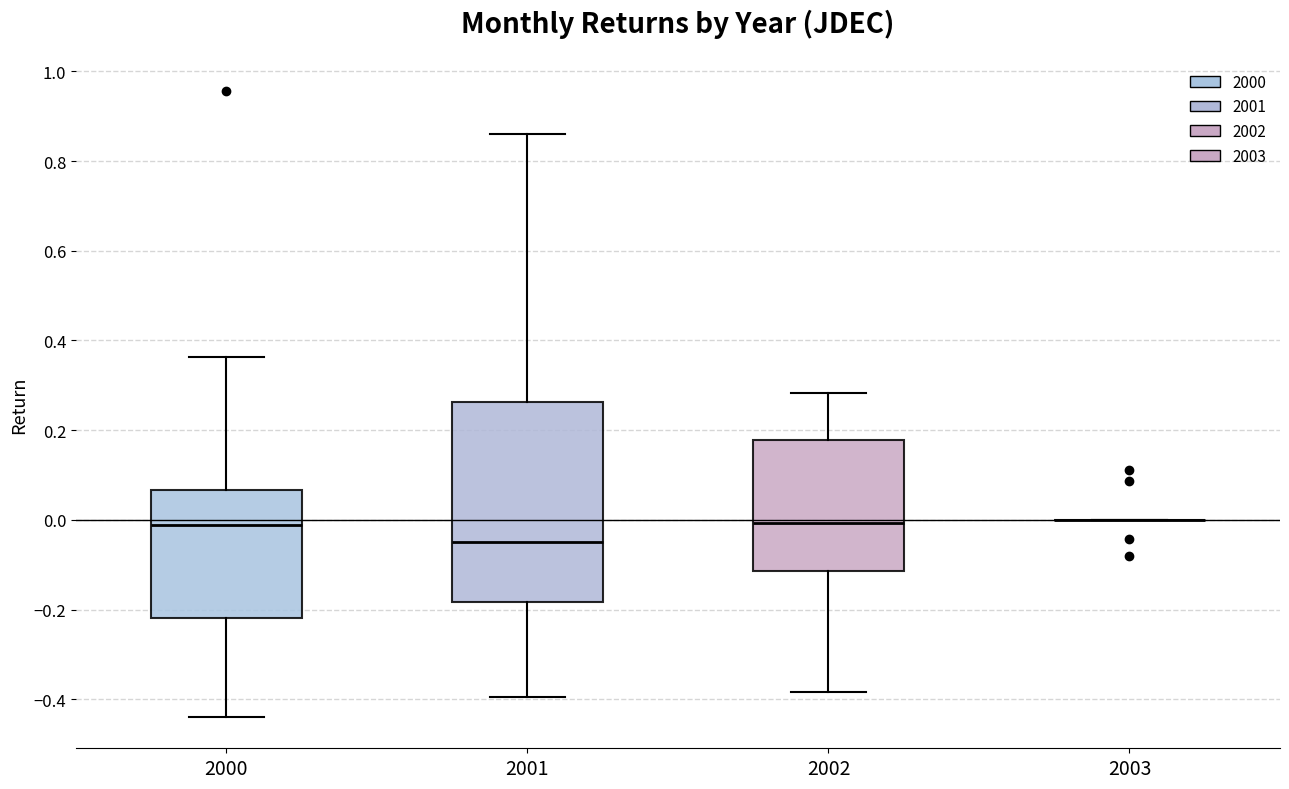

Reading left to right, transcribe this box plot: for each box, give where its median line is, the range the box spans, and where its two whiskers end, as read against the y-axis. The values are not printed on the chart, so give them approximately, as read against the axis.

2000: median -0.02, box -0.22 to 0.06, whiskers -0.44 to 0.36
2001: median -0.04, box -0.18 to 0.26, whiskers -0.40 to 0.86
2002: median 0.00, box -0.12 to 0.18, whiskers -0.38 to 0.28
2003: box collapsed to a line at 0.00, whiskers 0.00 to 0.00